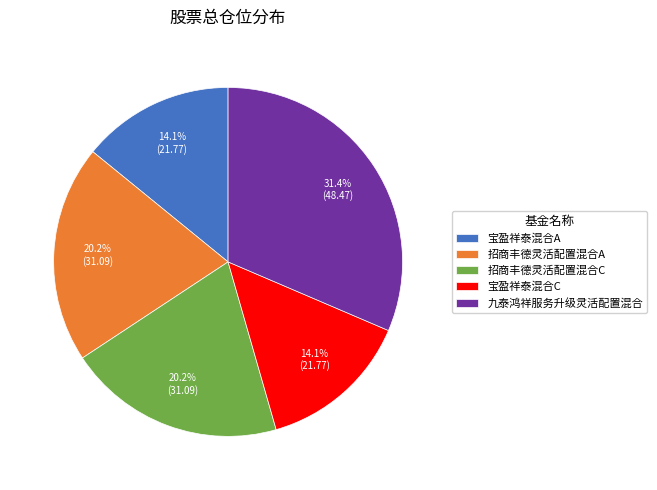

Does 招商丰德灵活配置混合C represent more than half of the total?

No